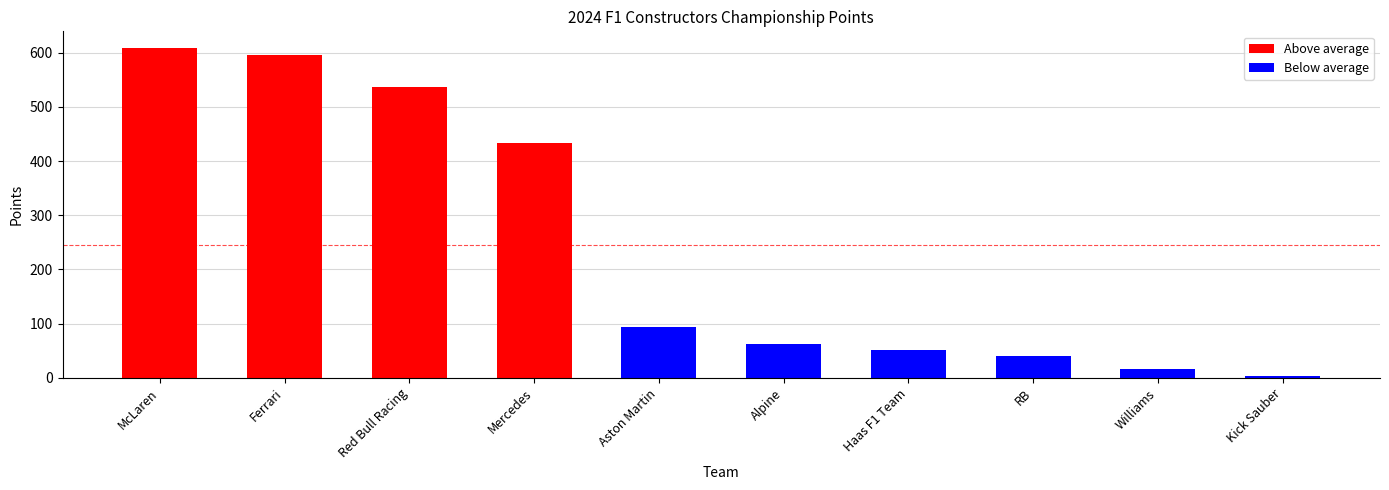

What is the change in value from Williams to Kick Sauber?

-13